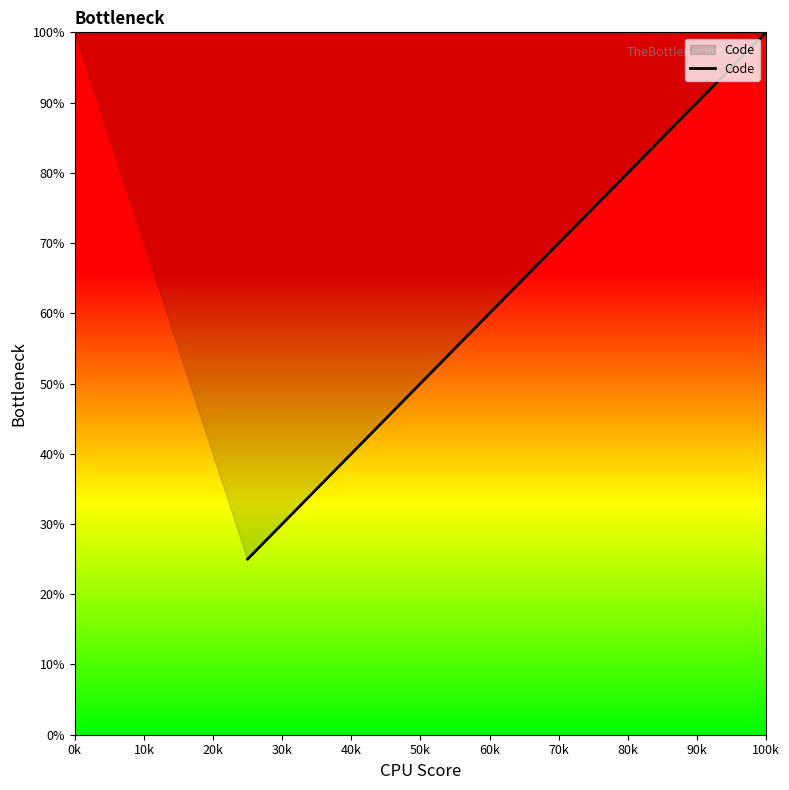

What is the minimum value shown in the chart?

25